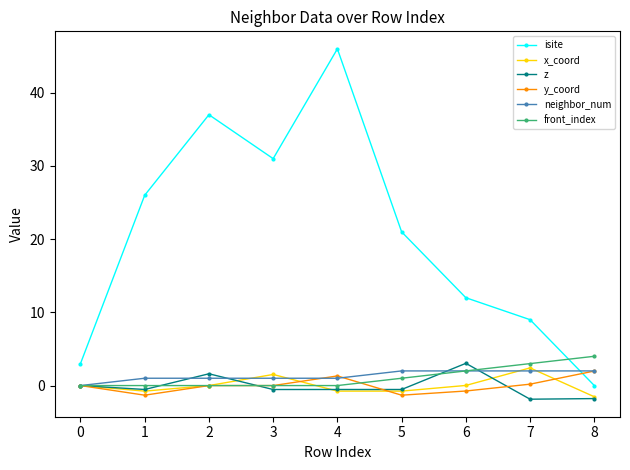

True or false: x_coord and isite intersect in this chart.

False